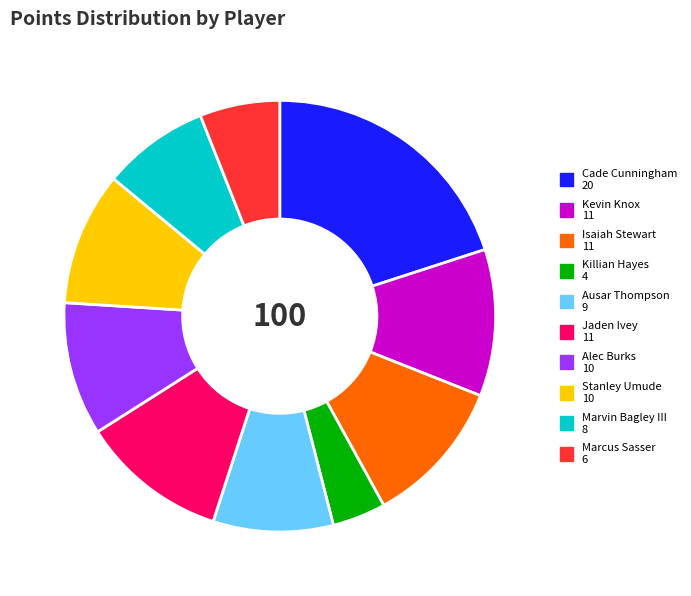

Does Marvin Bagley III represent more than half of the total?

No